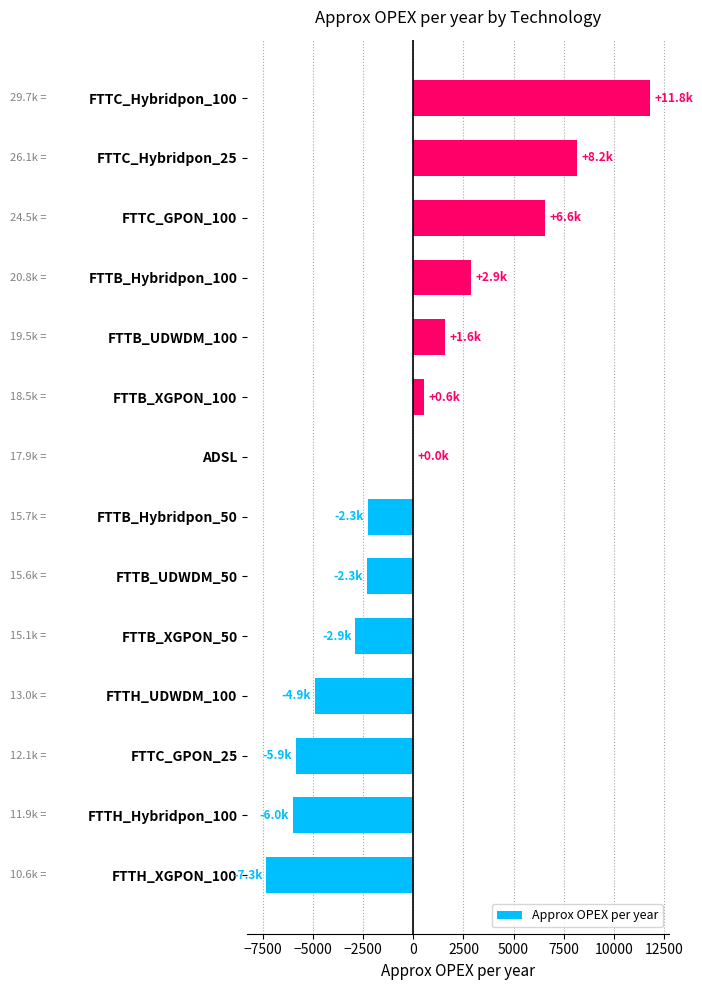

The value at FTTH_XGPON_100 is -7328.6. True or false?

True